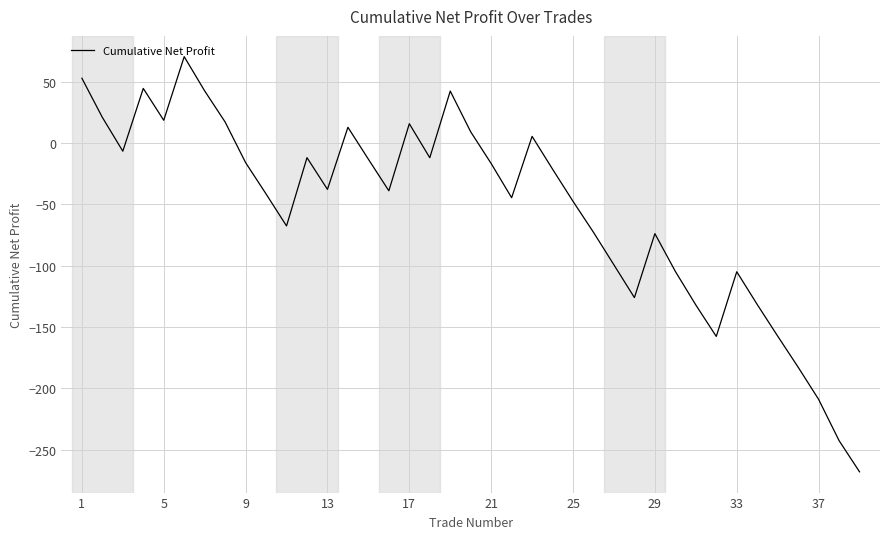

What is the minimum value shown in the chart?

-268.1